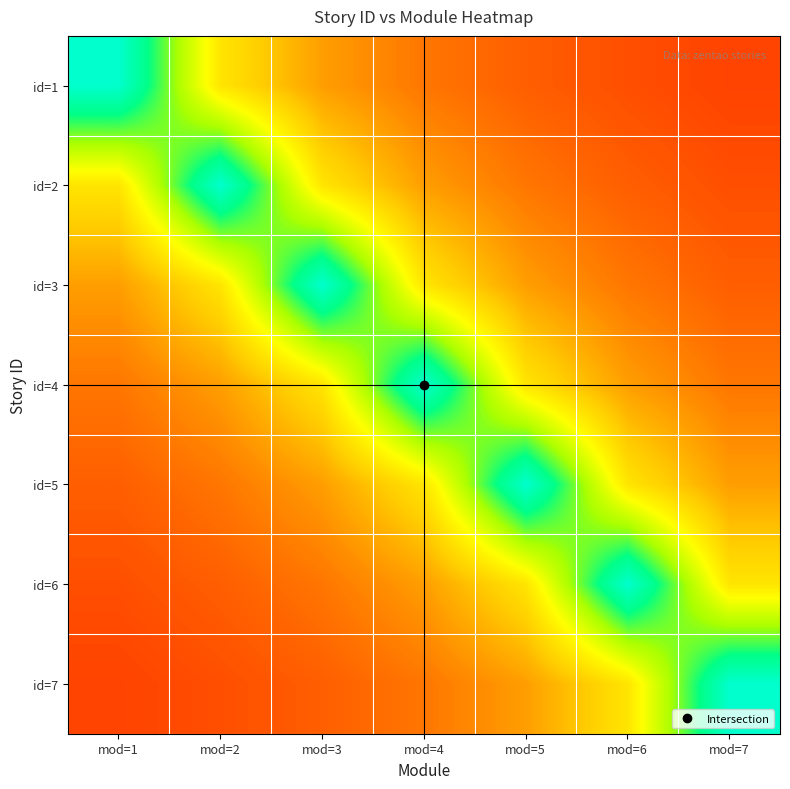

Count the number of categories in the chart.

7